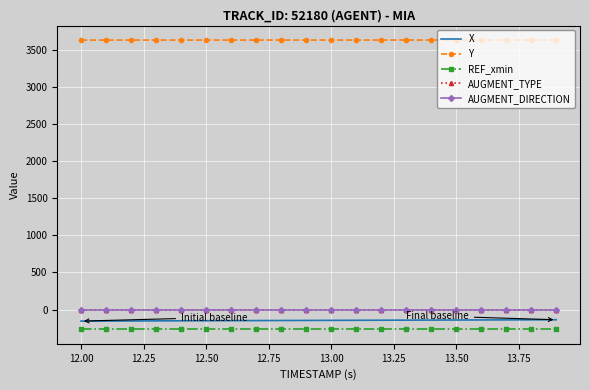

Is this an area chart (filled region under the line)?

No